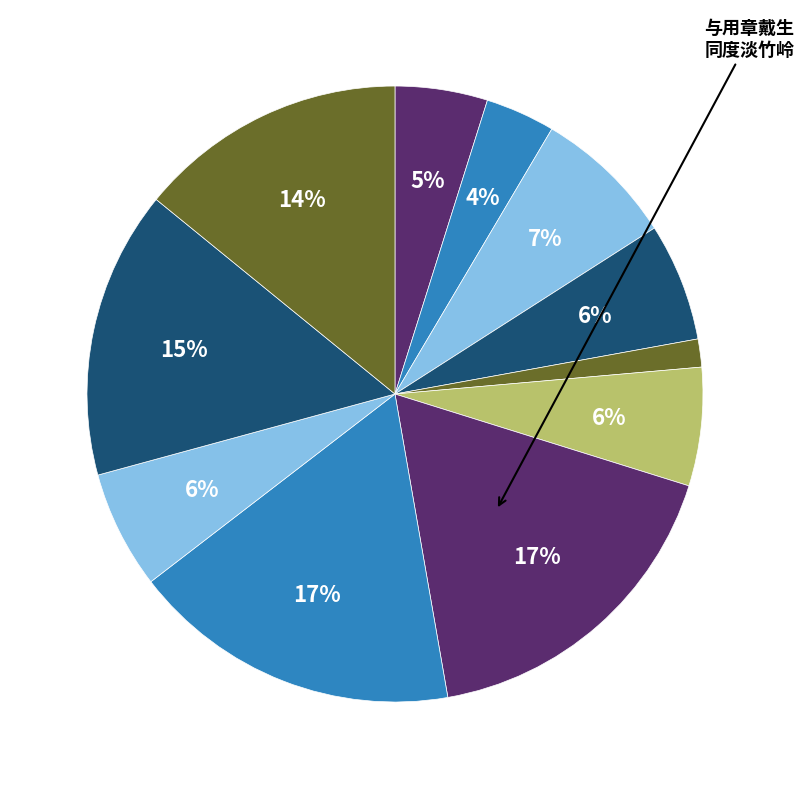

How many slices are in this pie chart?

11